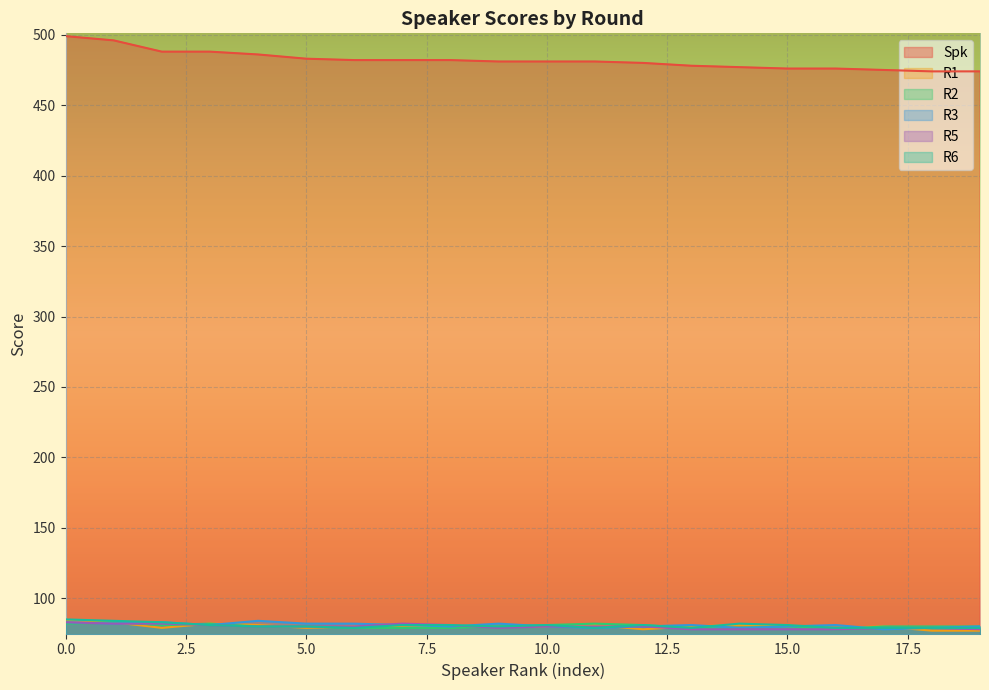

In R1, how many points are higher than both neighbors (excluding endpoints)?

5